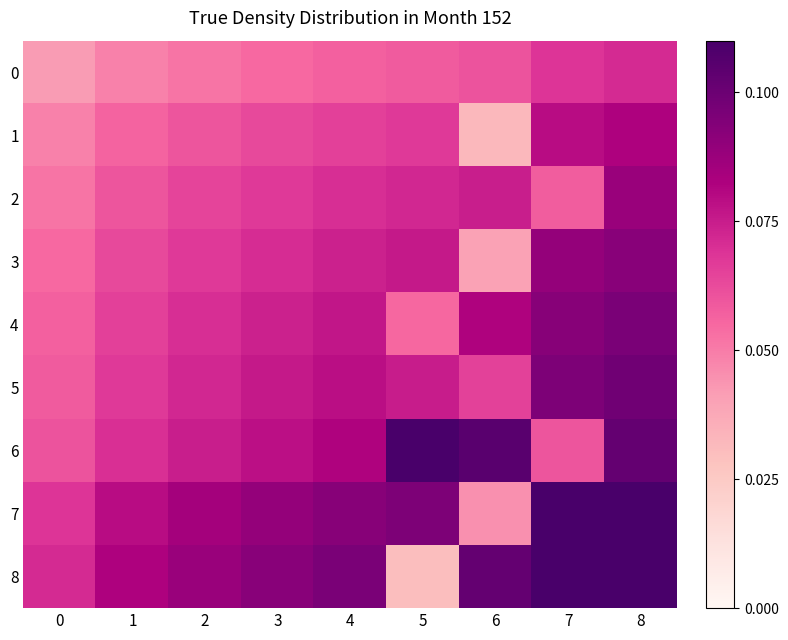

At which category is the sum across all series the highest?

8